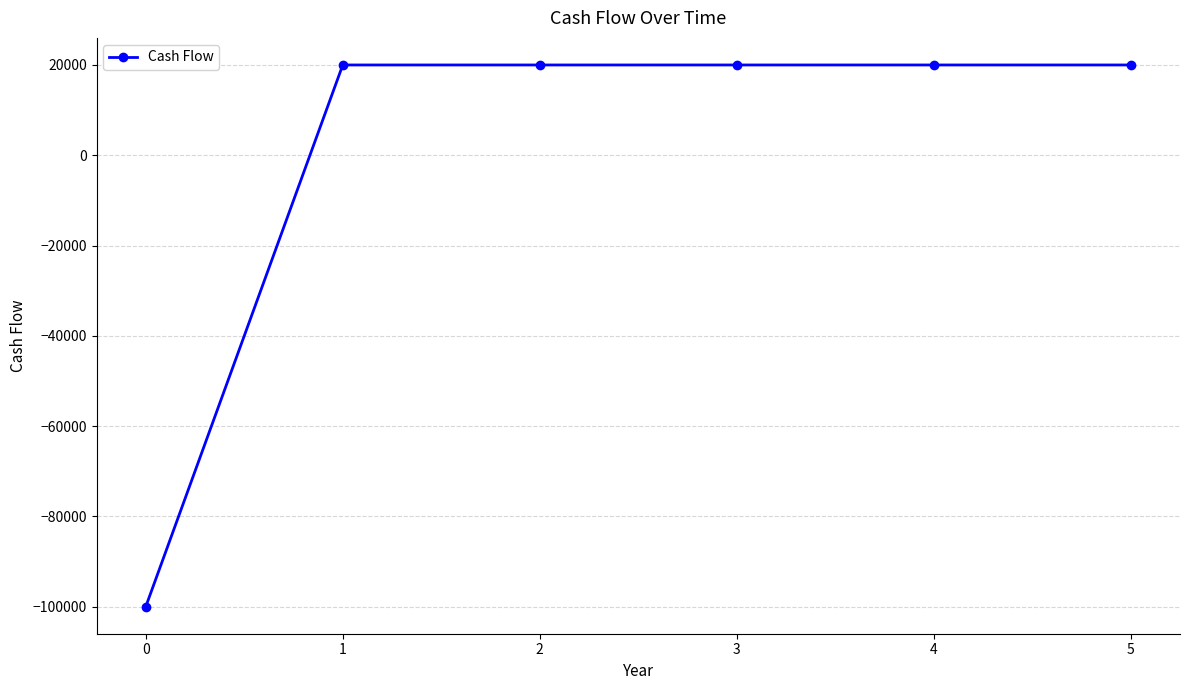

The value at 2 is 8634. True or false?

False